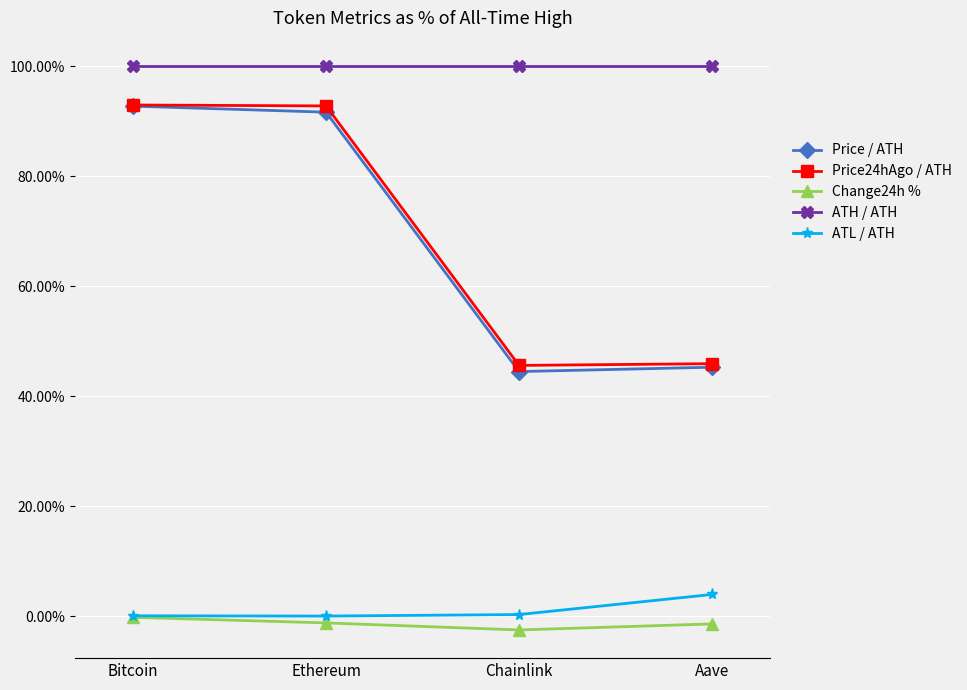

Which series has the largest total across all categories?

ATH / ATH